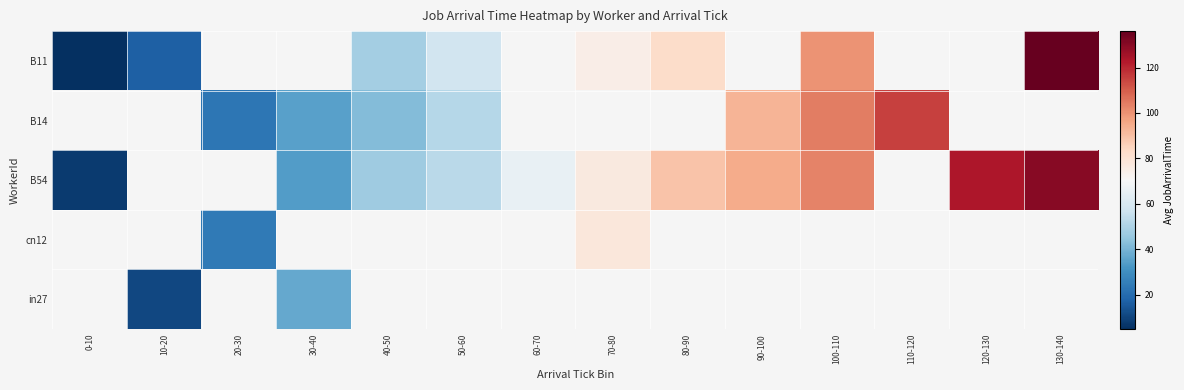

Which label corresponds to the smallest value in the chart?

0-10